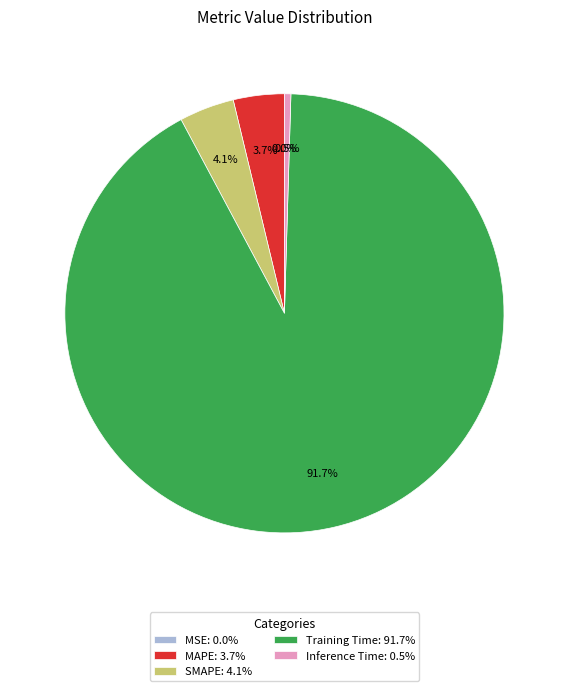

Which has a higher value, MAPE: 3.7% or Inference Time: 0.5%?

MAPE: 3.7%